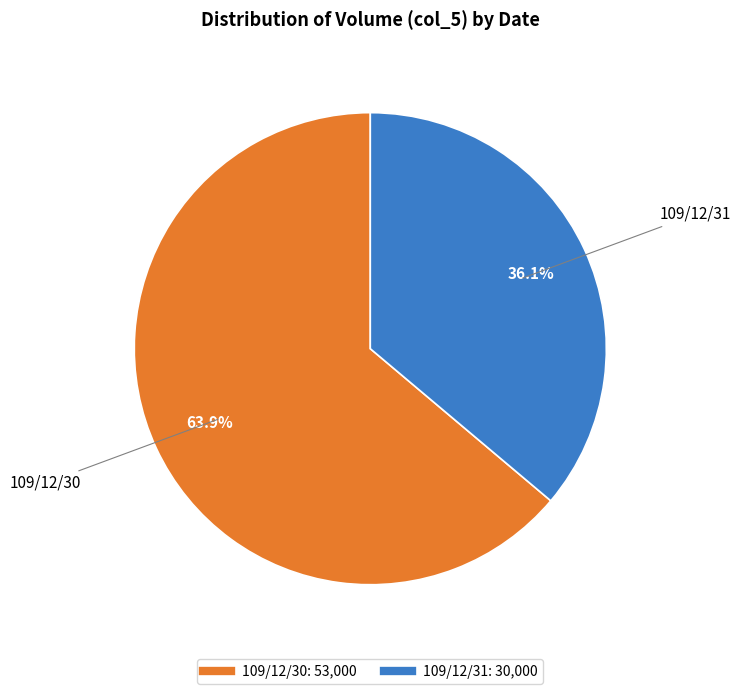

How many segments does this pie chart have?

2